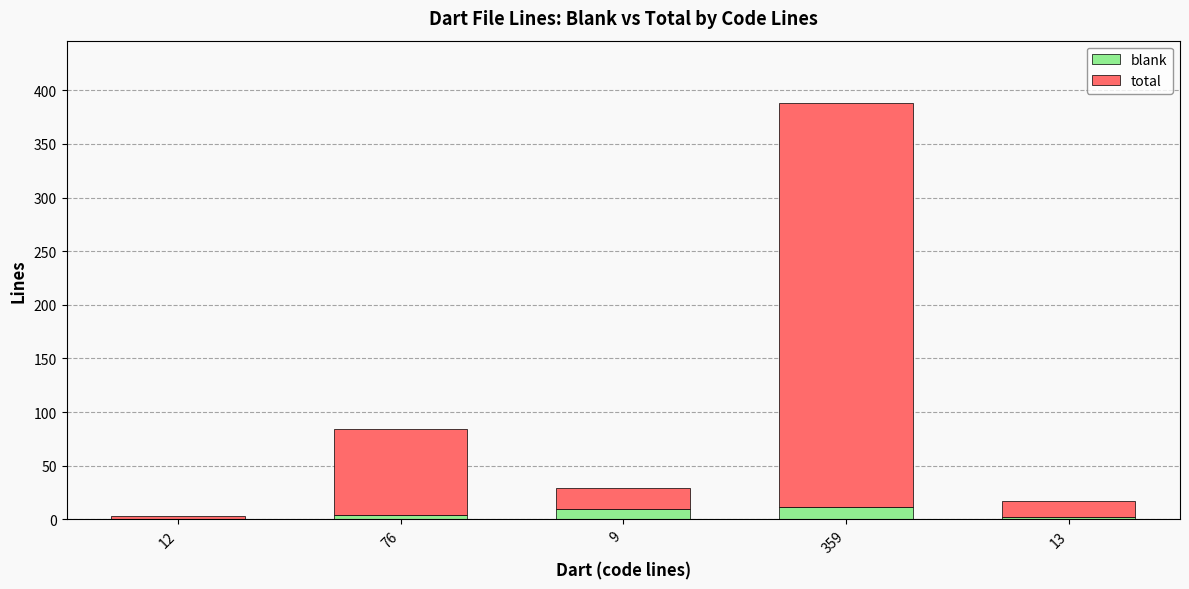

At which category is the sum across all series the highest?

359